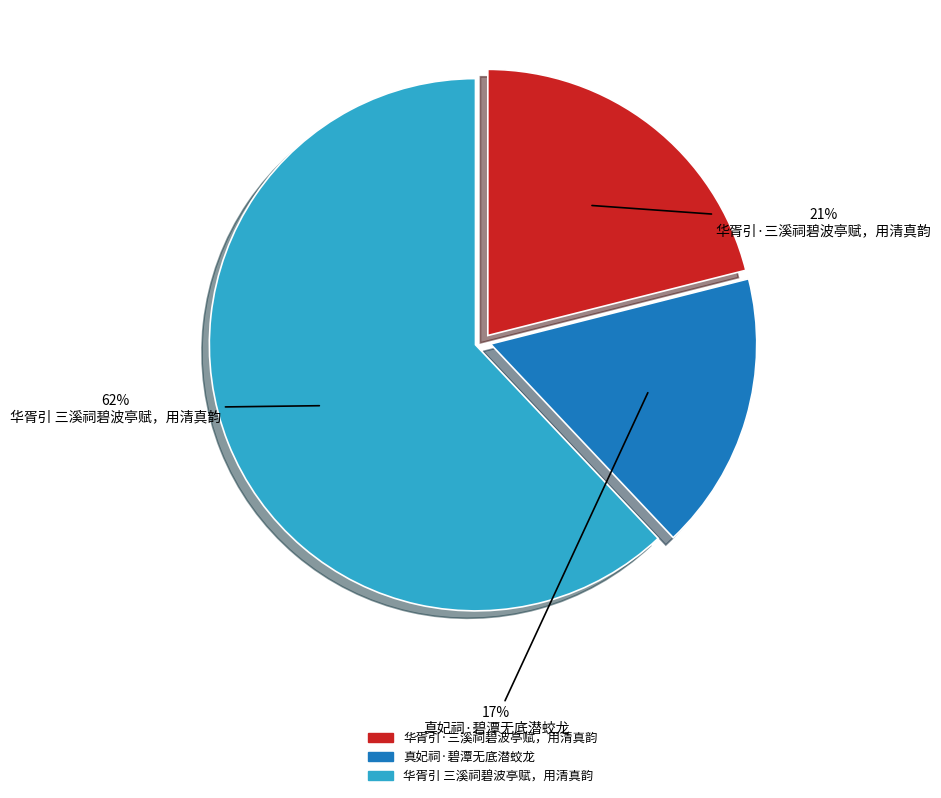

Do 华胥引 三溪祠碧波亭赋，用清真韵 and 真妃祠·碧潭无底潜蛟龙 together represent more than half of the pie?

Yes